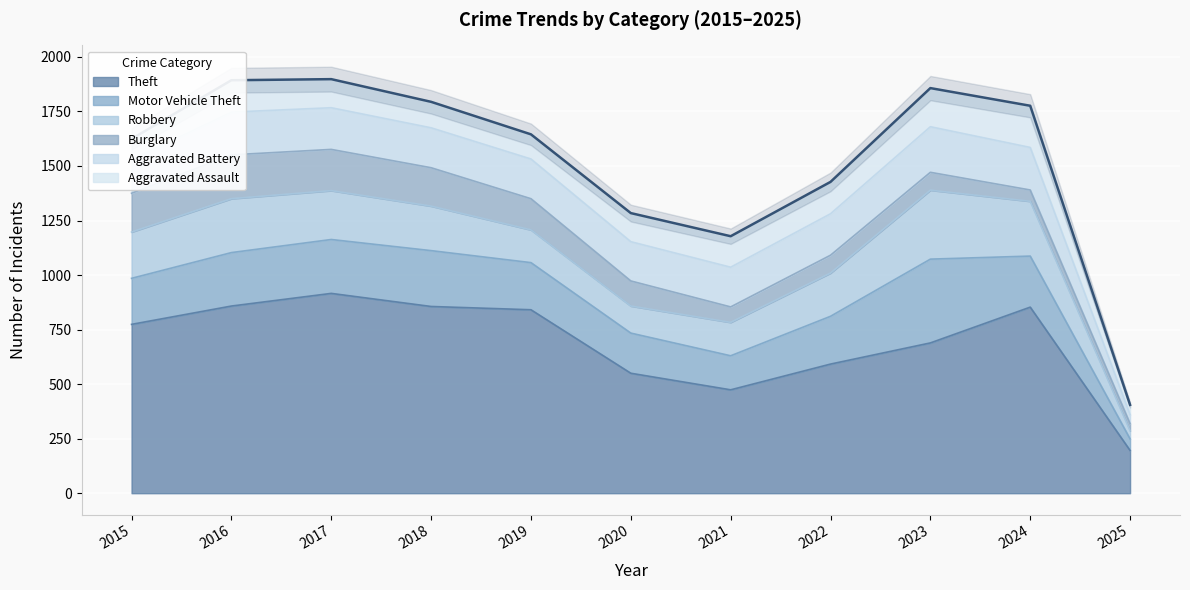

Rank the categories by Burglary value from lowest to highest.

2025, 2024, 2021, 2022, 2023, 2020, 2019, 2018, 2015, 2017, 2016